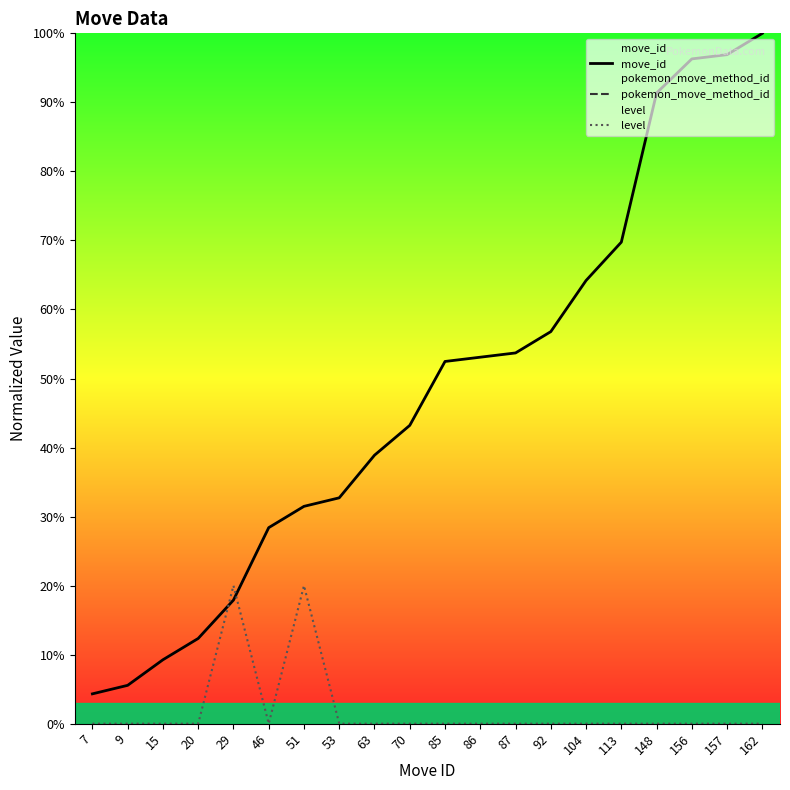

What is the maximum value for level?

20.0